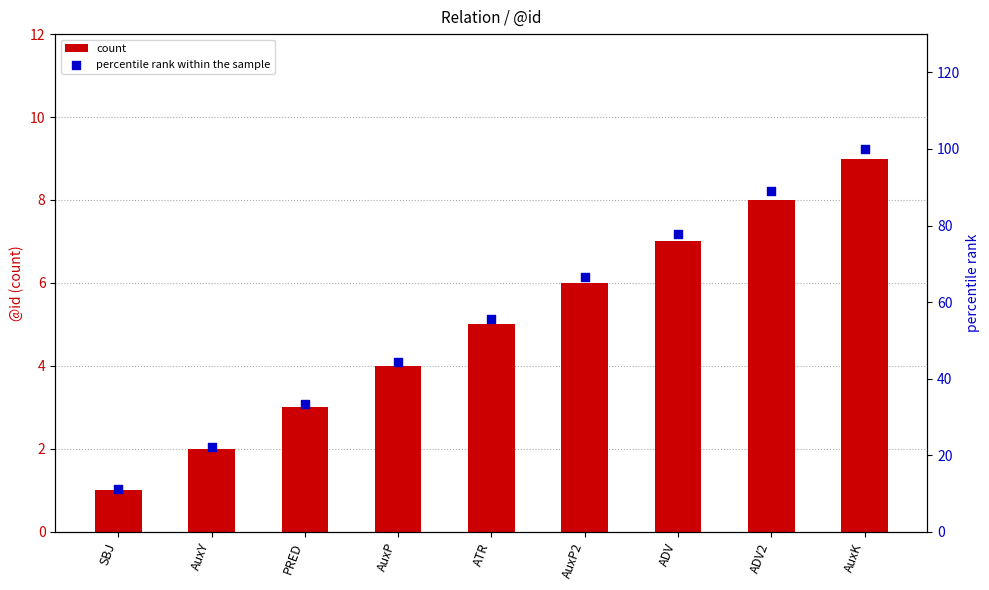

What is the total value across all series at AuxY?

24.2